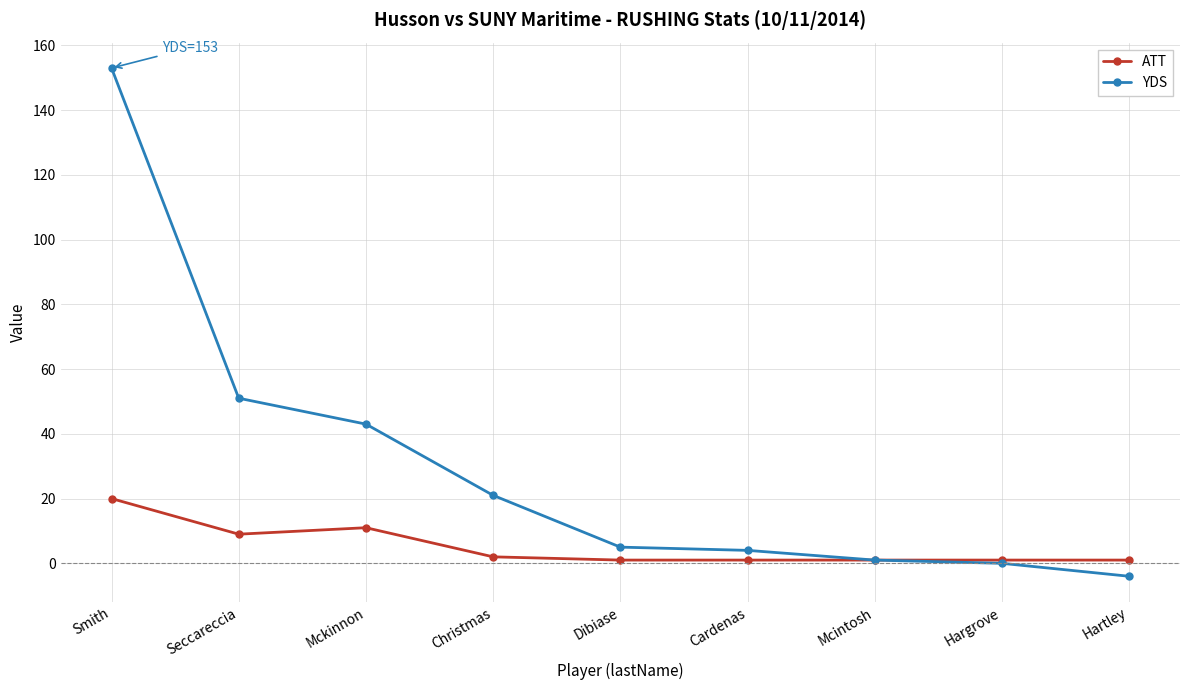

Reading right to left, what are all the values shown in this chart?

ATT: Hartley=1	Hargrove=1	Mcintosh=1	Cardenas=1	Dibiase=1	Christmas=2	Mckinnon=11	Seccareccia=9	Smith=20
YDS: Hartley=-4	Hargrove=0	Mcintosh=1	Cardenas=4	Dibiase=5	Christmas=21	Mckinnon=43	Seccareccia=51	Smith=153